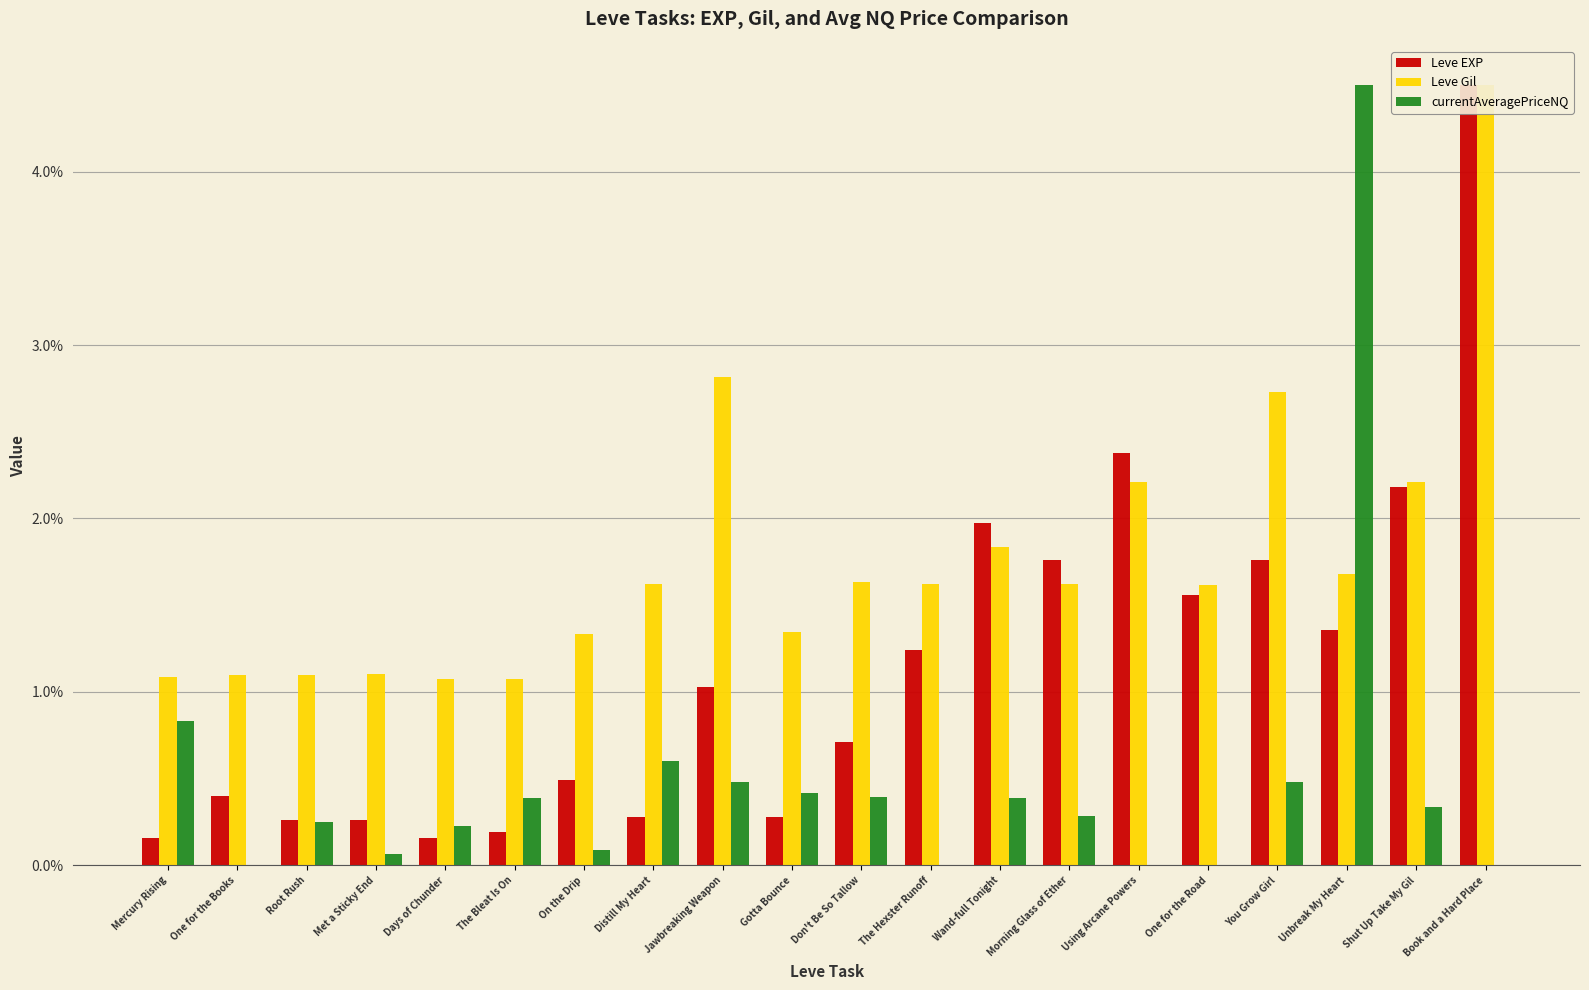

Which category has the highest value across all series?

Book and a Hard Place